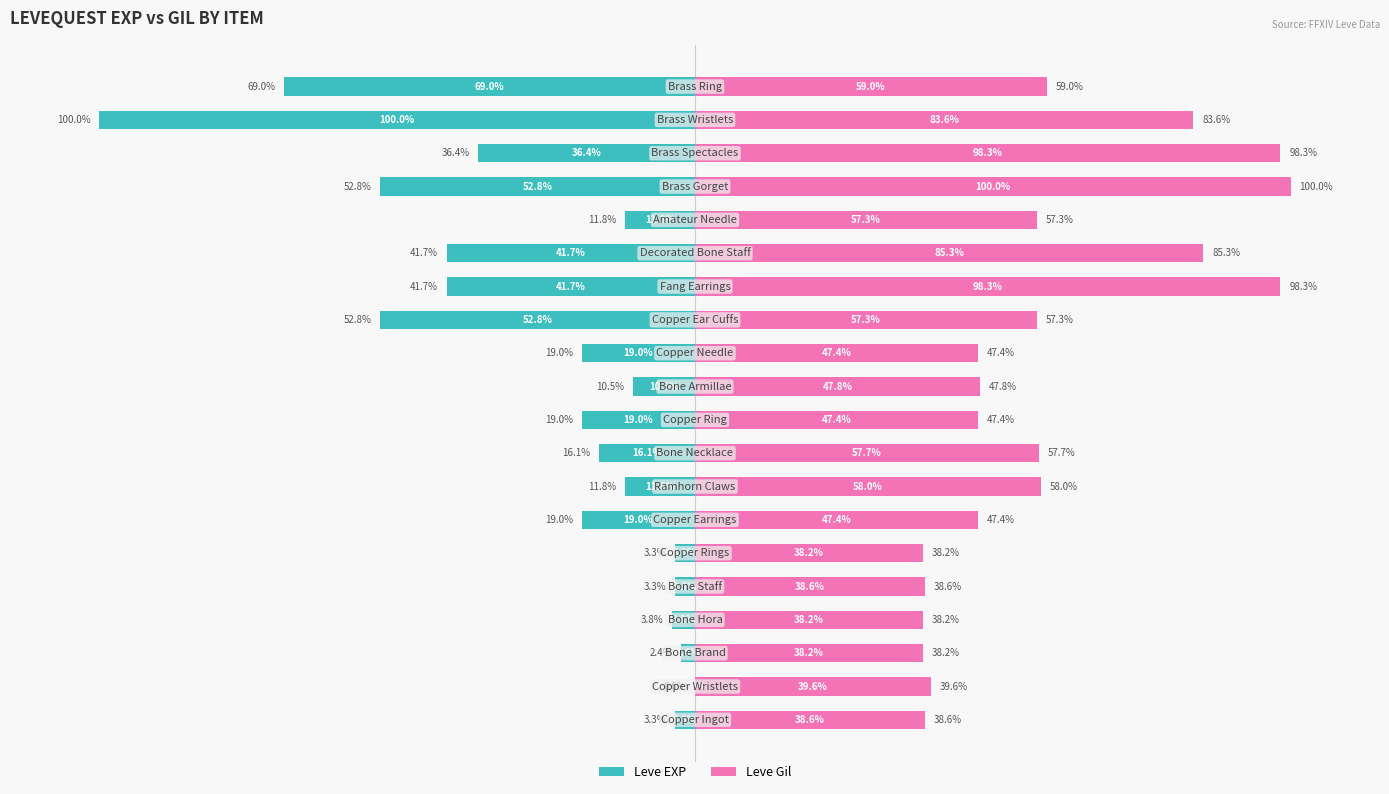

Count the number of categories in the chart.

20